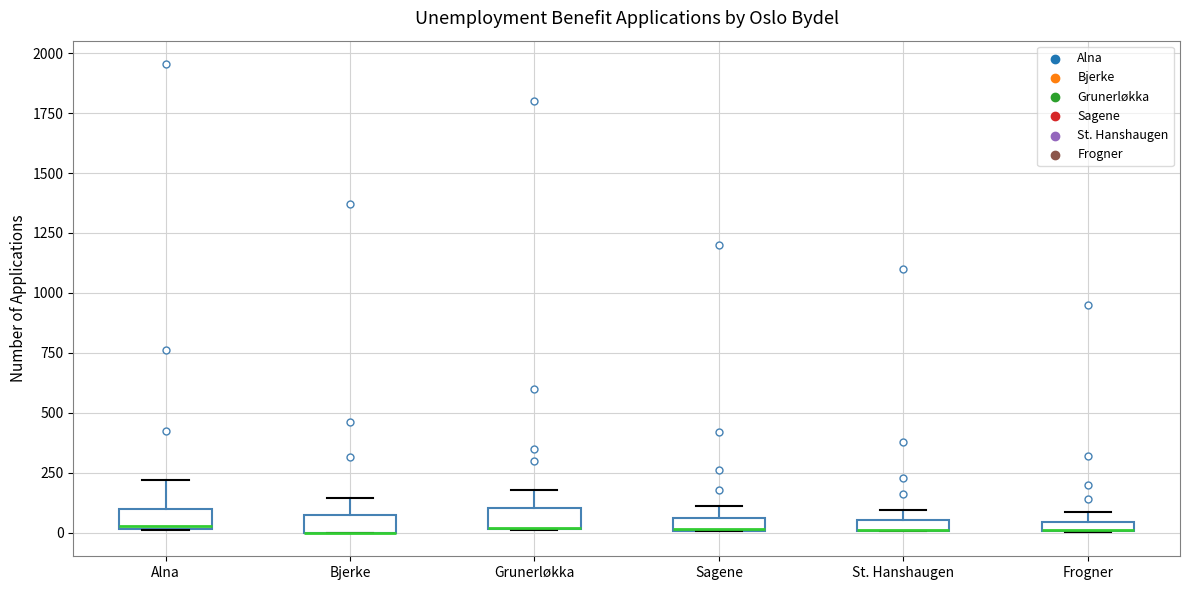

Where is the lower edge of the box for Alna on the y-axis? The values are not printed on the chart, so give them approximately, as read against the axis.

0